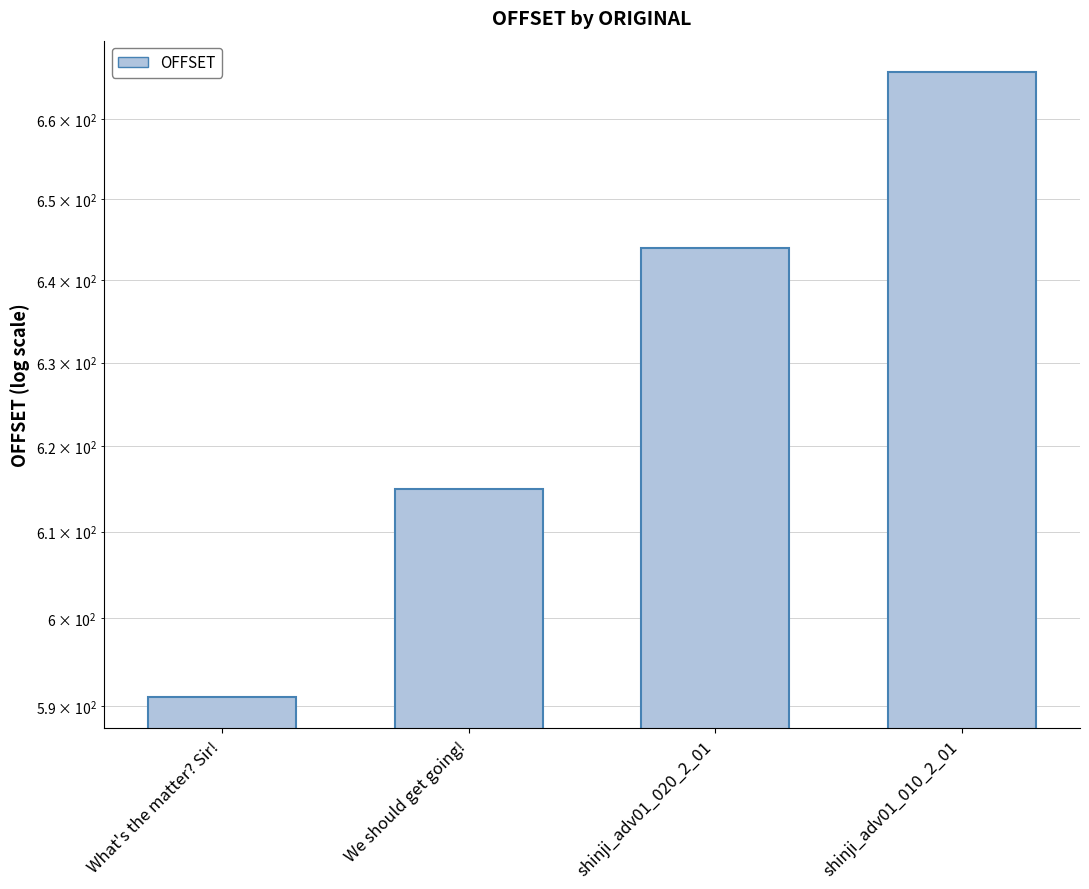

What is the label of the 1st bar from the left?

What's the matter? Sir!